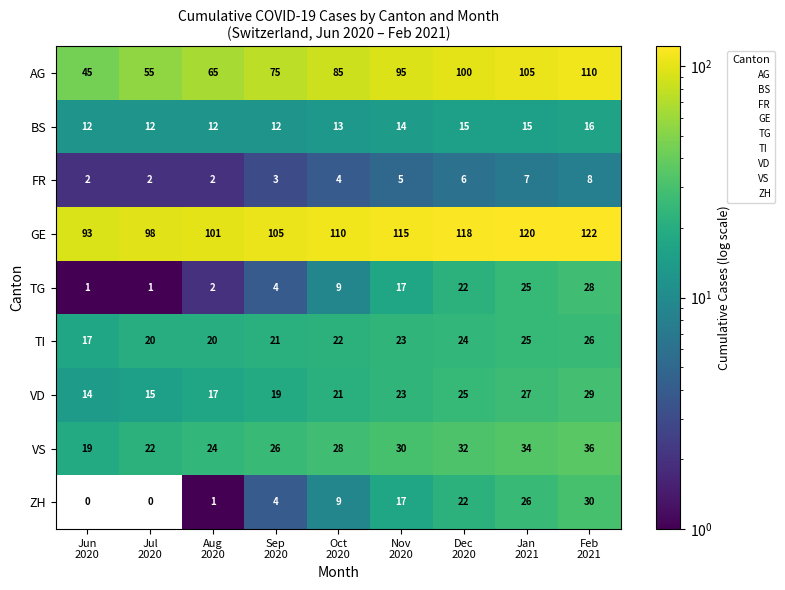

What is the highest value of the AG series?

110